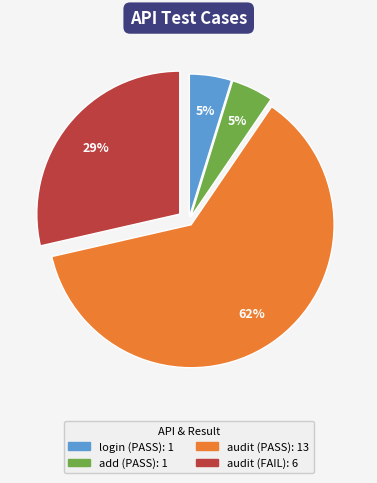

Does any single category account for the majority?

Yes